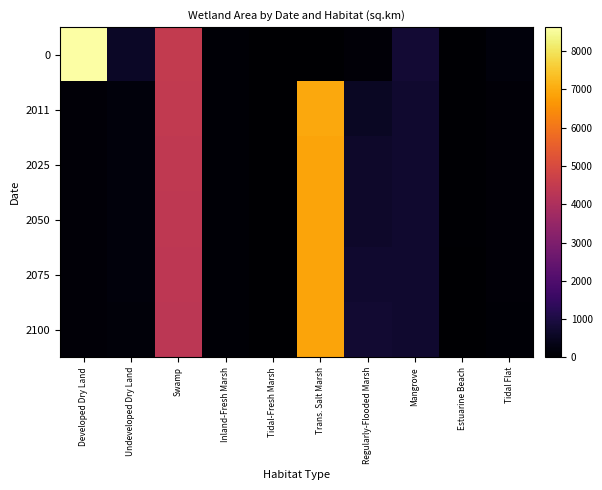

Which has a higher value, Swamp or Tidal-Fresh Marsh?

Swamp